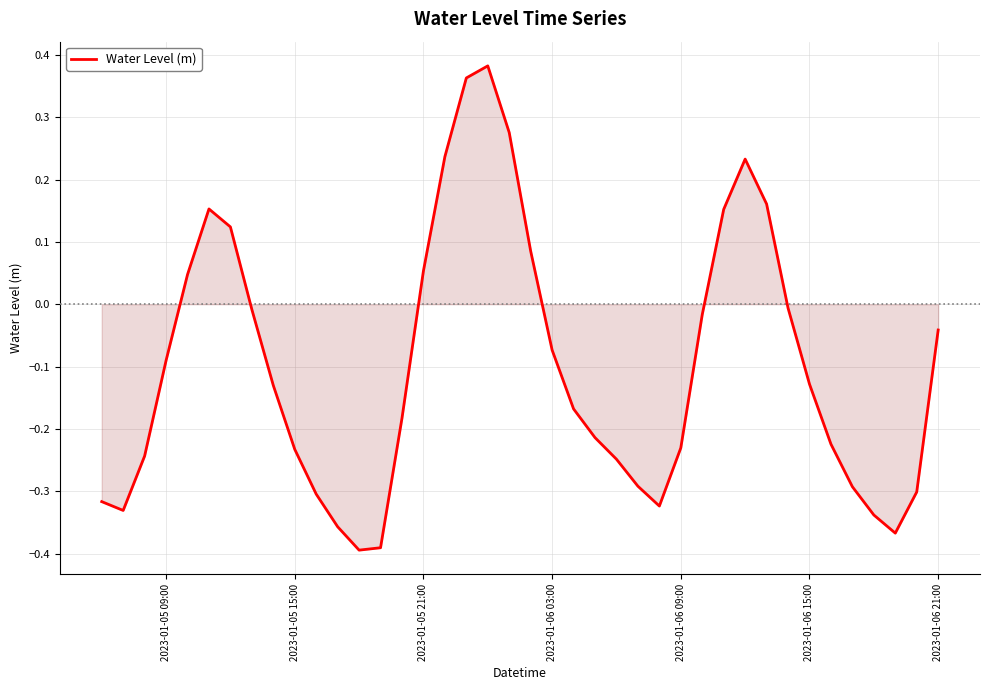

What is the difference between the maximum and minimum values?

0.8